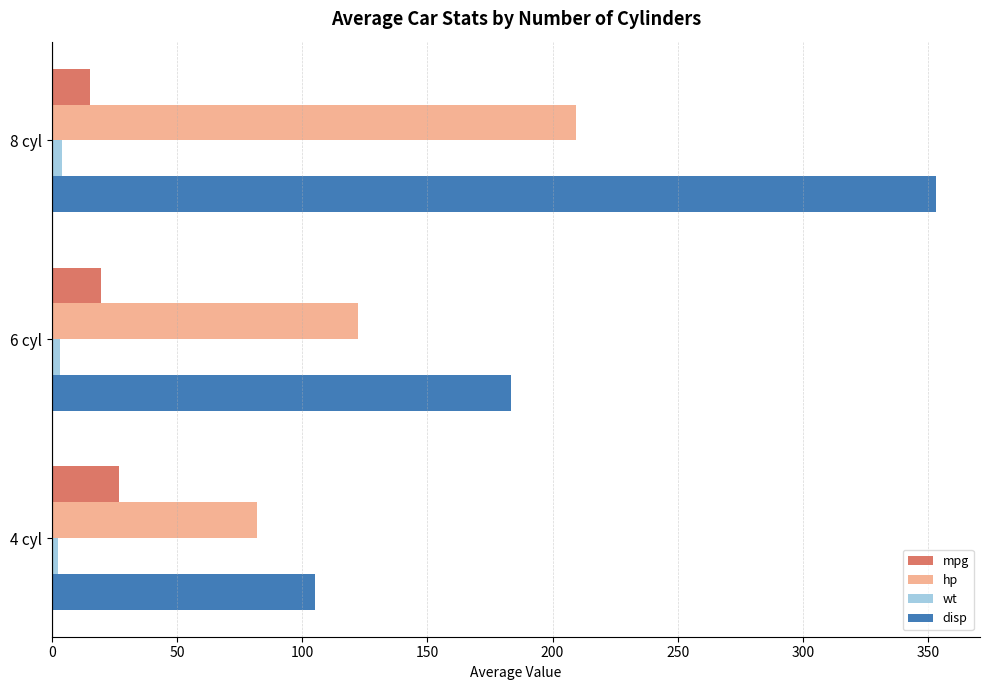

How many data points in wt are above 3?

2